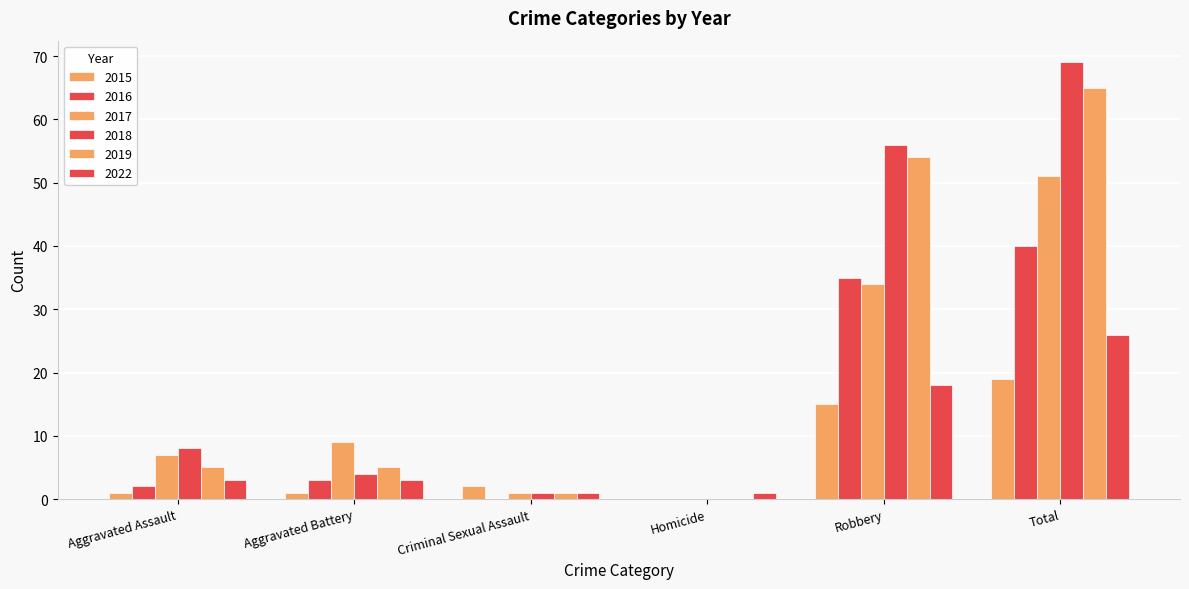

At which category is the sum across all series the highest?

Total